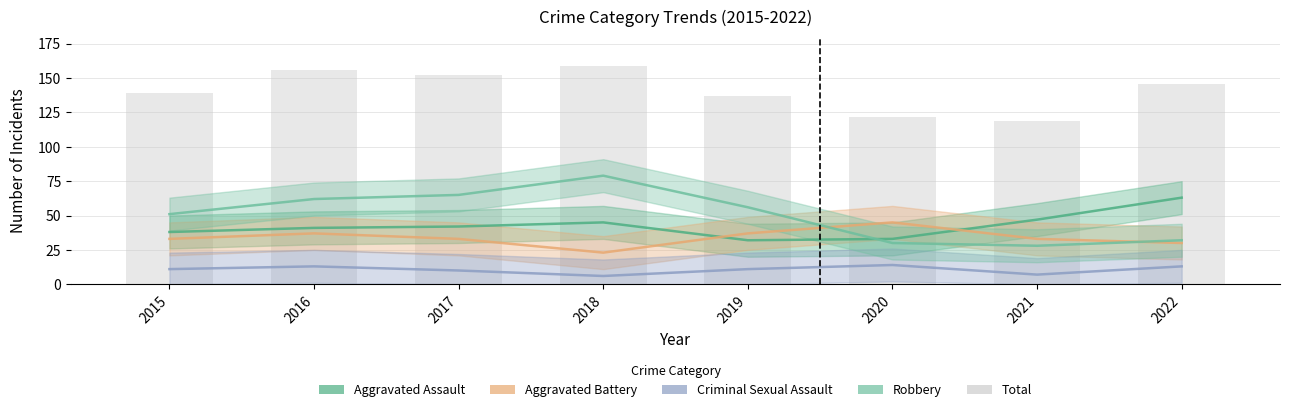

Between 2015 and 2018, which series saw the biggest shift?

Robbery